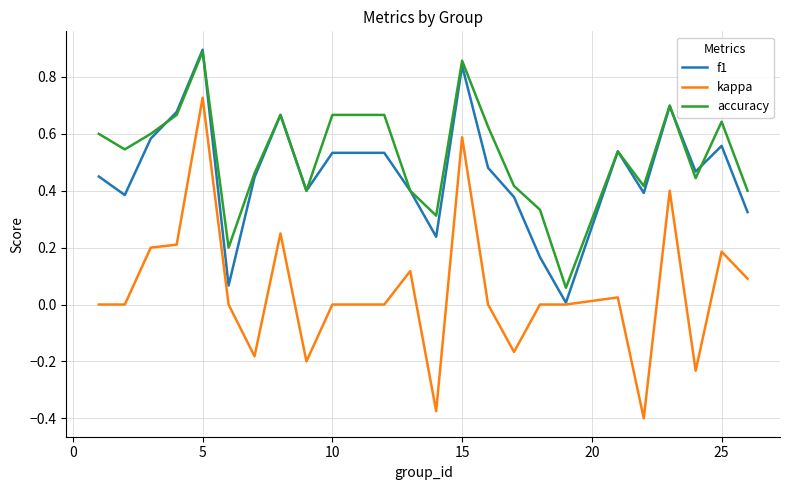

True or false: f1 has more than 2 points higher than both neighbors.

True